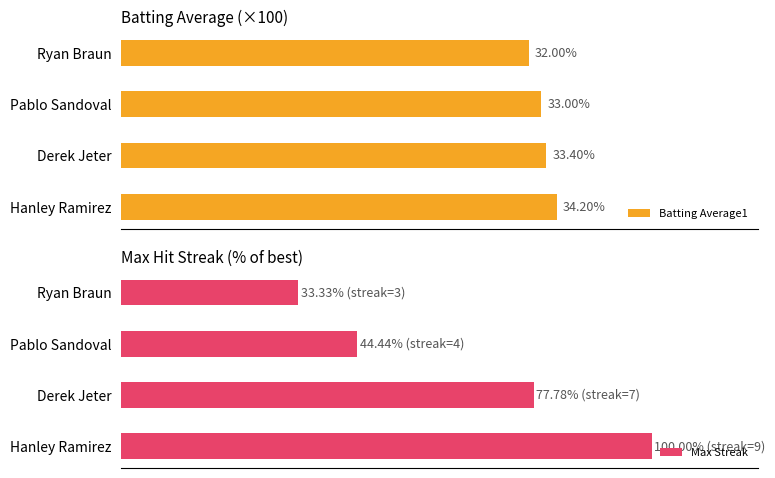

Where is Batting Average1 nearest to the value 33?

Pablo Sandoval